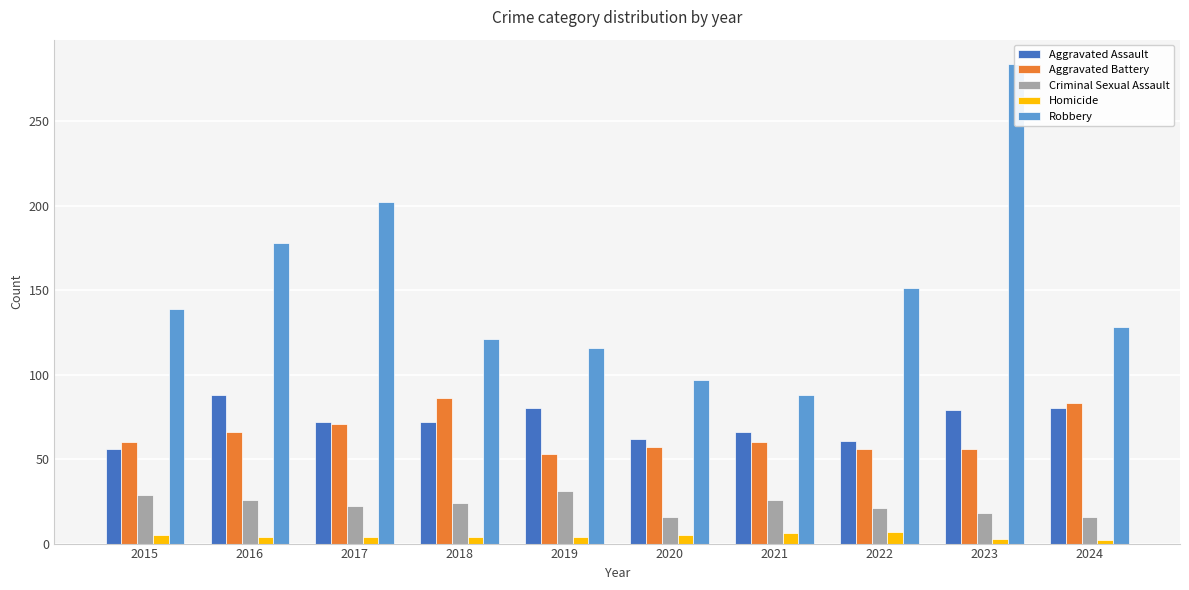

True or false: Aggravated Battery has a value of 99 at 2021.

False